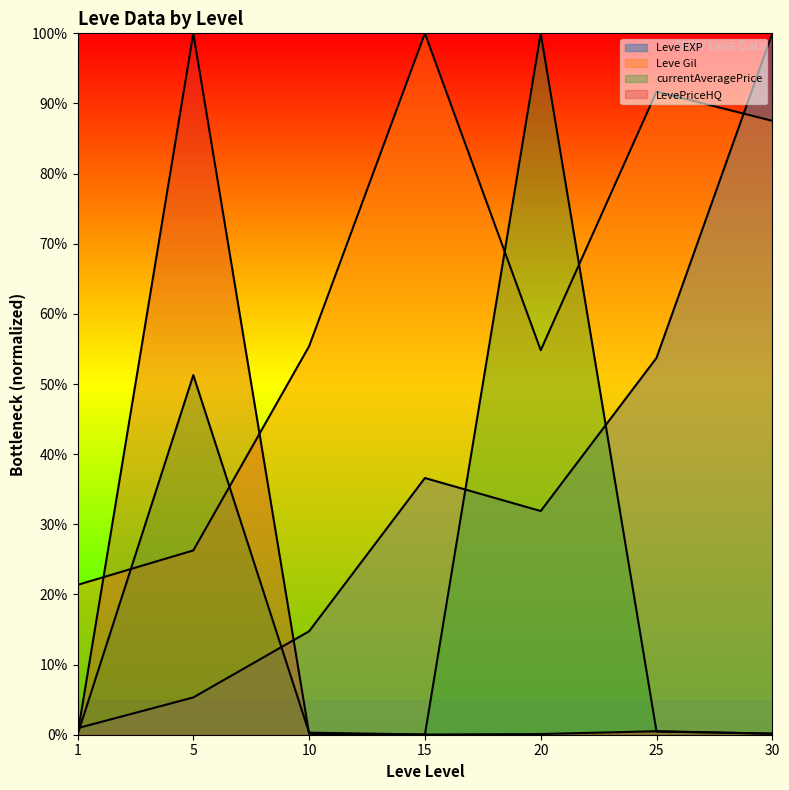

What is the sum of the Leve Gil values at 1 and 30?

108.9